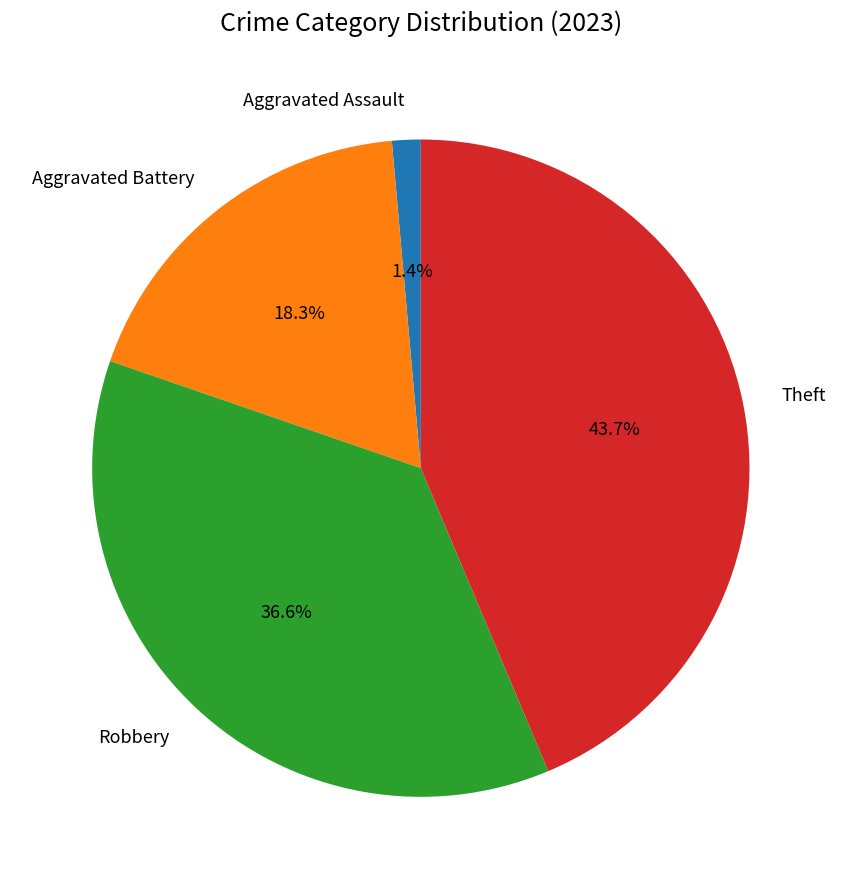

How many slices are in this pie chart?

4